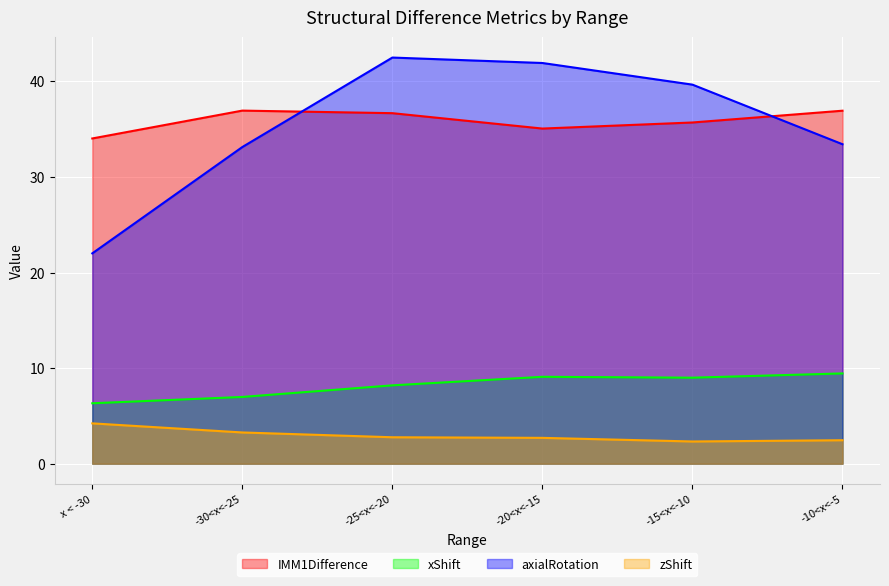

What is the difference between the maximum and minimum values in the axialRotation series?

20.5